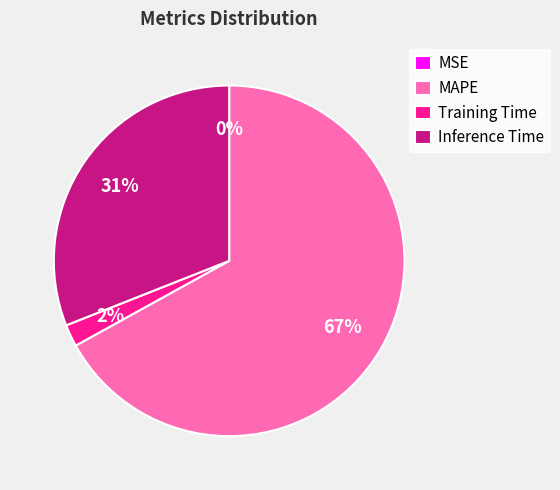

To the nearest percent, what is the combined percentage of Inference Time and MAPE?

98%